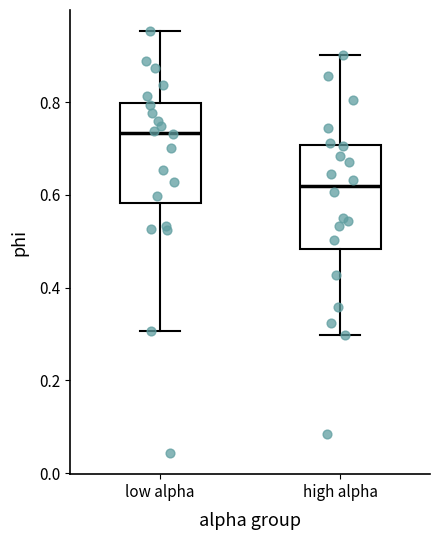

Reading left to right, transcribe this box plot: for each box, give where its median line is, the range the box spans, and where its two whiskers end, as read against the y-axis. The values are not printed on the chart, so give them approximately, as read against the axis.

low alpha: median 0.74, box 0.58 to 0.80, whiskers 0.30 to 0.96
high alpha: median 0.62, box 0.48 to 0.70, whiskers 0.30 to 0.90